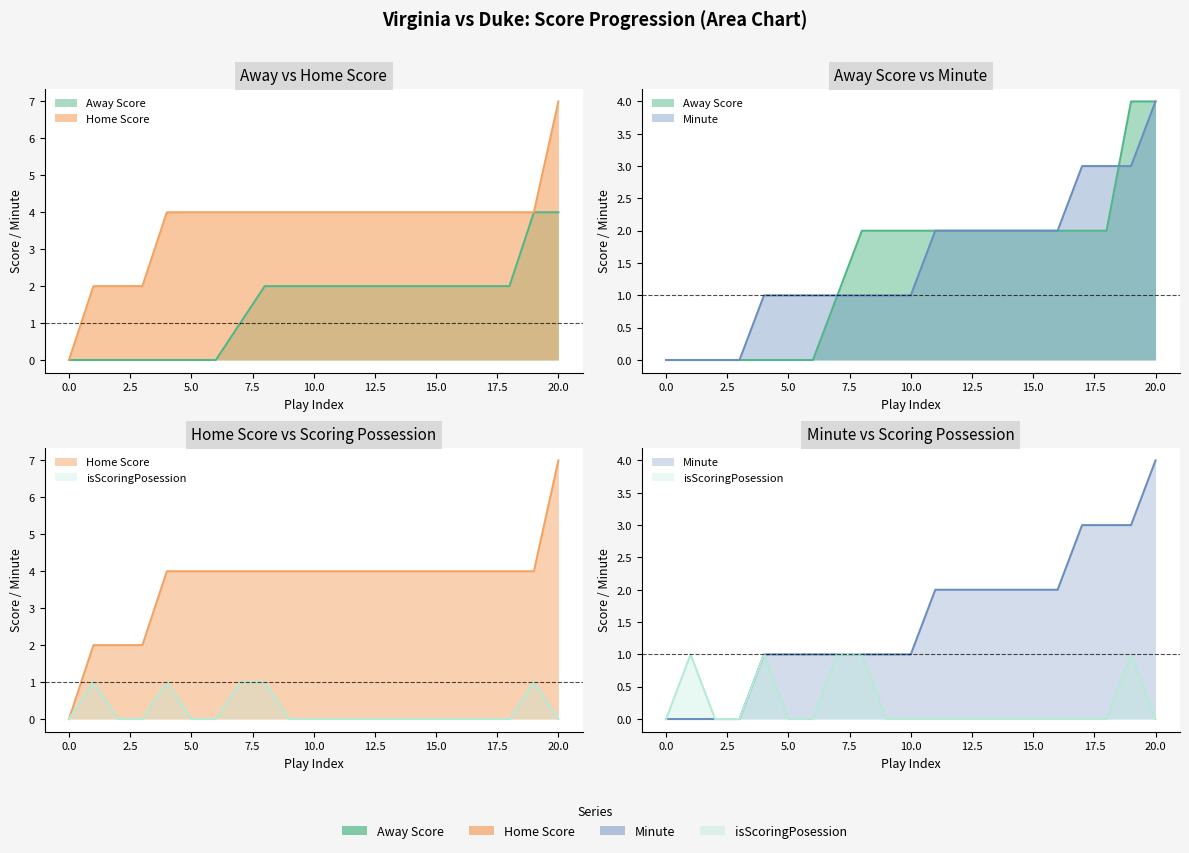

Is it true that Away Score equals 1 at 10?

False